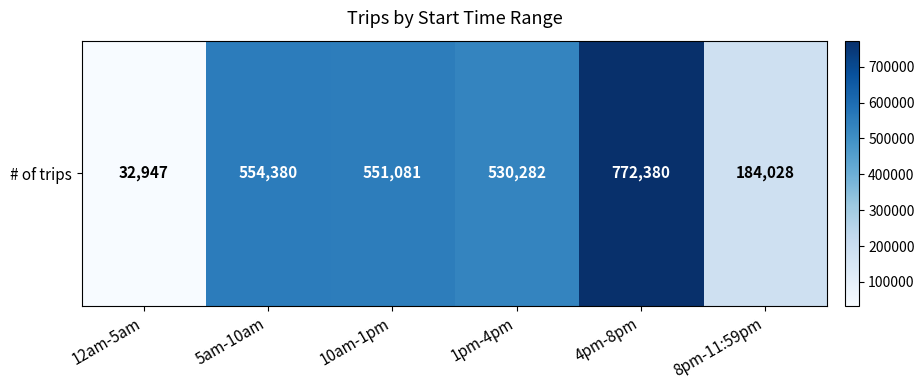

Which category has the lowest value across all series?

12am-5am